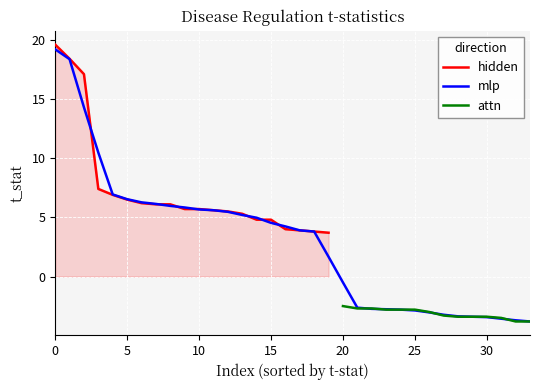

How many data points in hidden are above 4?

16